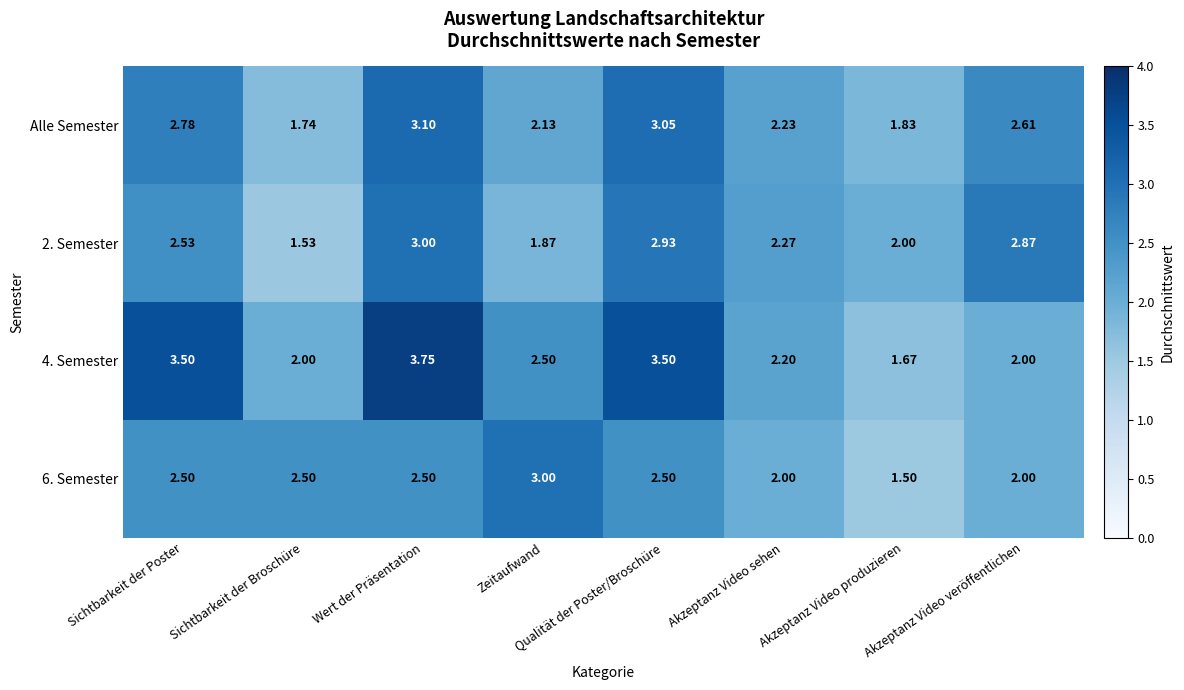

Which series changed the most between Sichtbarkeit der Poster and Akzeptanz Video produzieren?

4. Semester